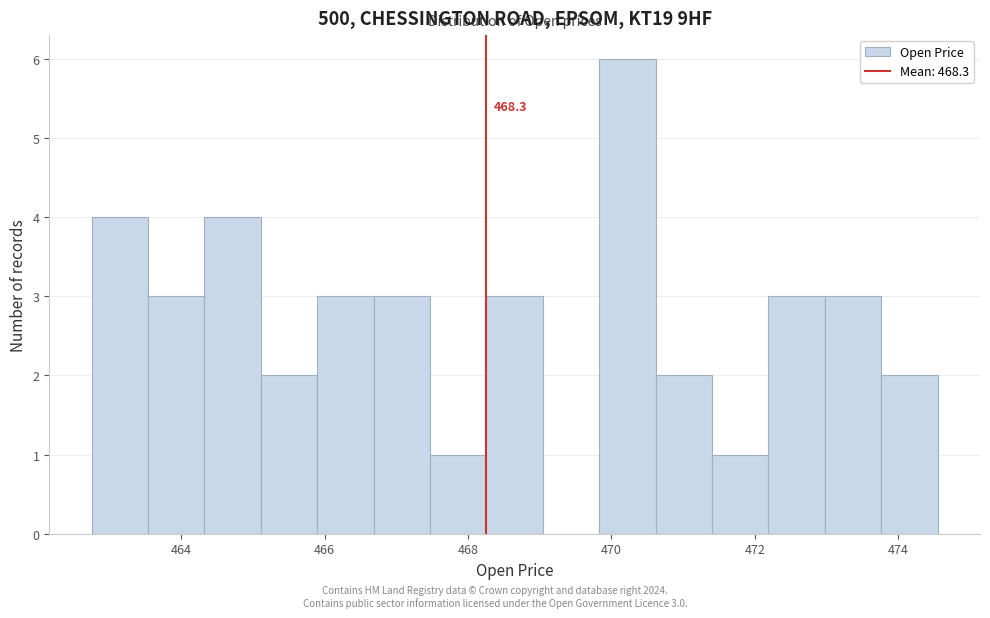

Around what value on the x-axis is the tallest bar? Give the approximate position of its centre, as read against the axis.

470.2